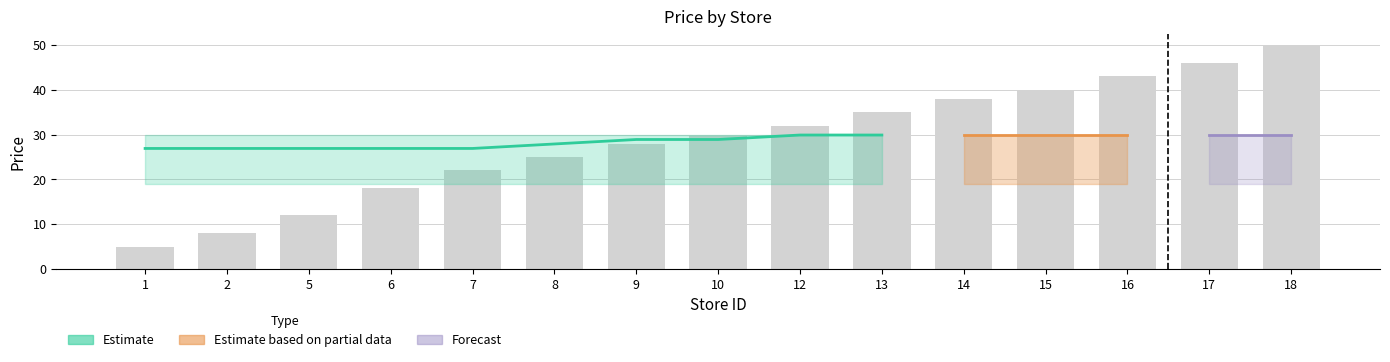

How many values exceed 30?

7